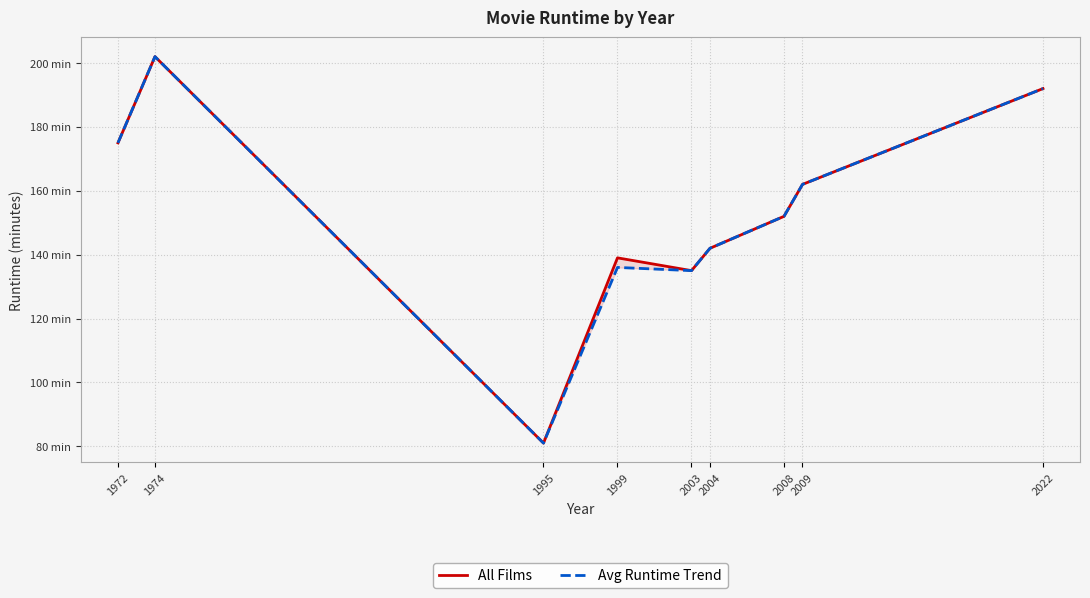

Between 1995 and 2009, which is larger?

2009